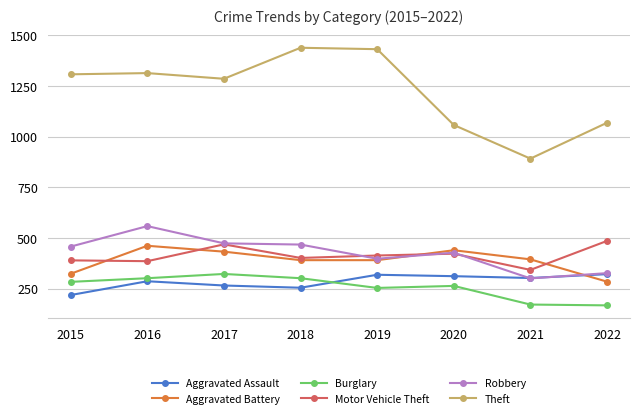

True or false: Burglary and Theft intersect in this chart.

False